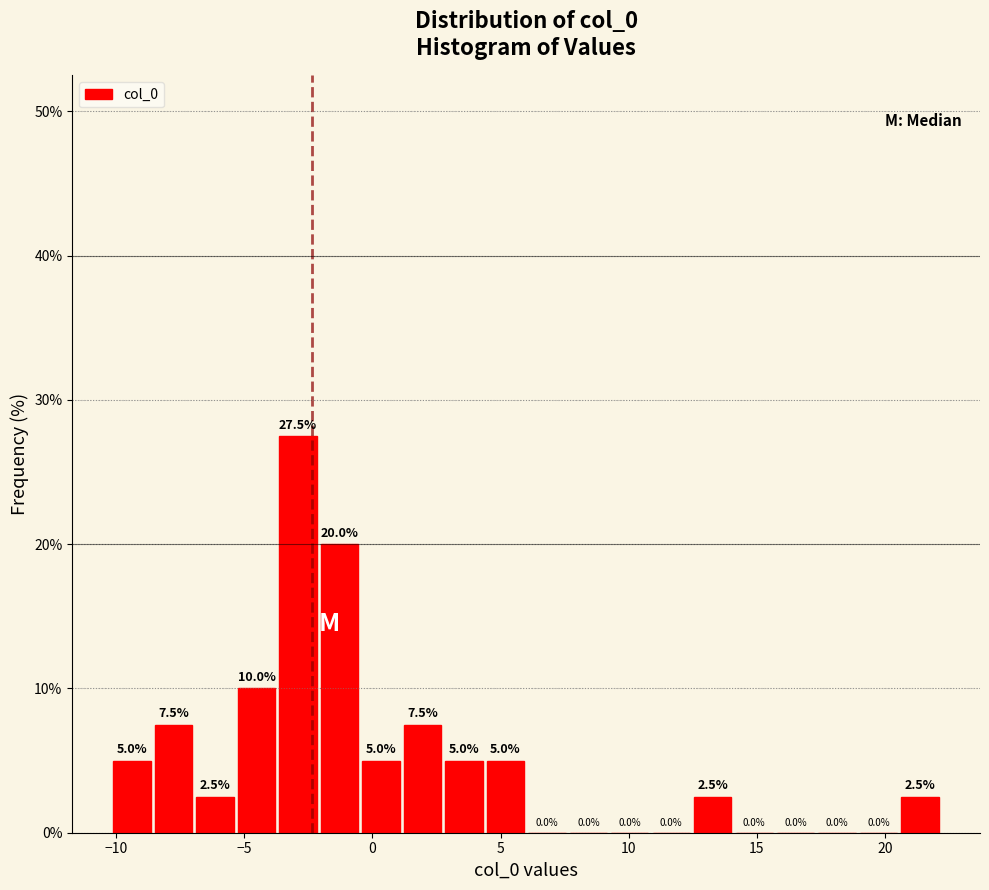

Around what value on the x-axis is the tallest bar? Give the approximate position of its centre, as read against the axis.

-3.0